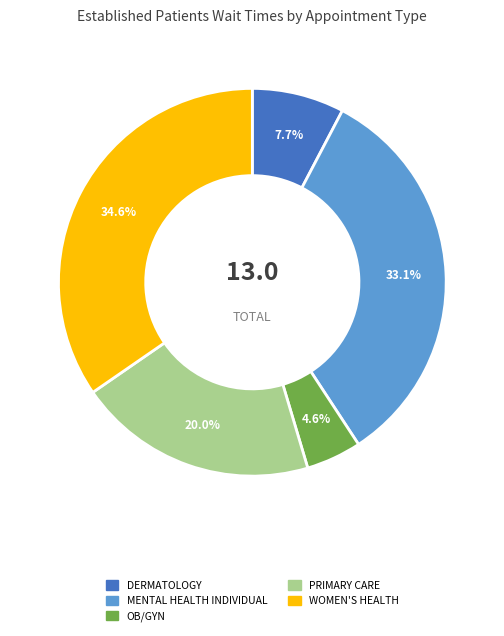

Is there a majority slice in this chart?

No